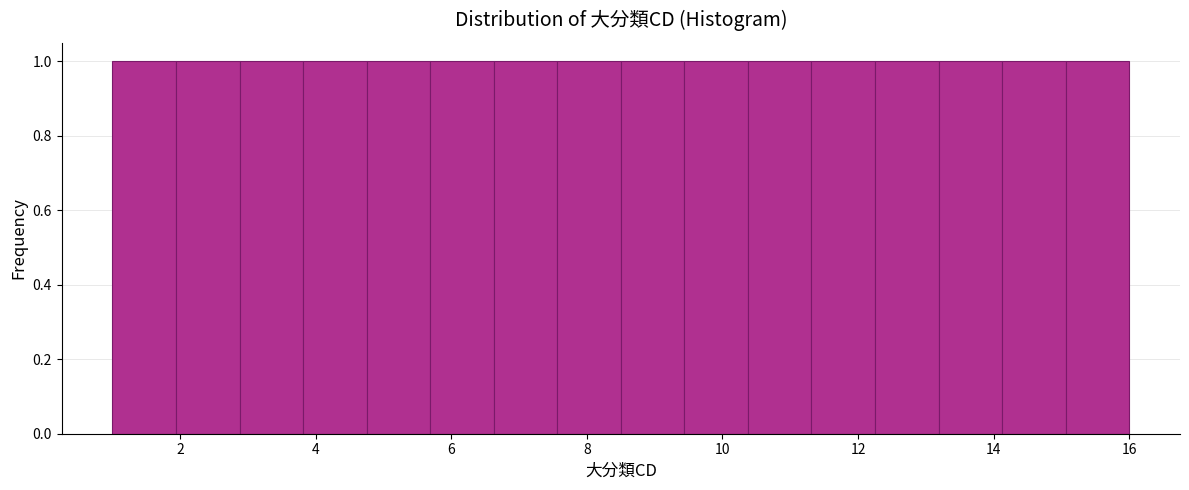

Reading left to right, transcribe this chart: for each bar, give the range it covers on the x-axis and its height. Neither the bar edges nor the heights are printed on the chart, so give them approximately, as read against the axes.

1.0 to 2.0: 1
2.0 to 2.8: 1
2.8 to 3.8: 1
3.8 to 4.8: 1
4.8 to 5.6: 1
5.6 to 6.6: 1
6.6 to 7.6: 1
7.6 to 8.6: 1
8.6 to 9.4: 1
9.4 to 10.4: 1
10.4 to 11.4: 1
11.4 to 12.2: 1
12.2 to 13.2: 1
13.2 to 14.2: 1
14.2 to 15.0: 1
15.0 to 16.0: 1